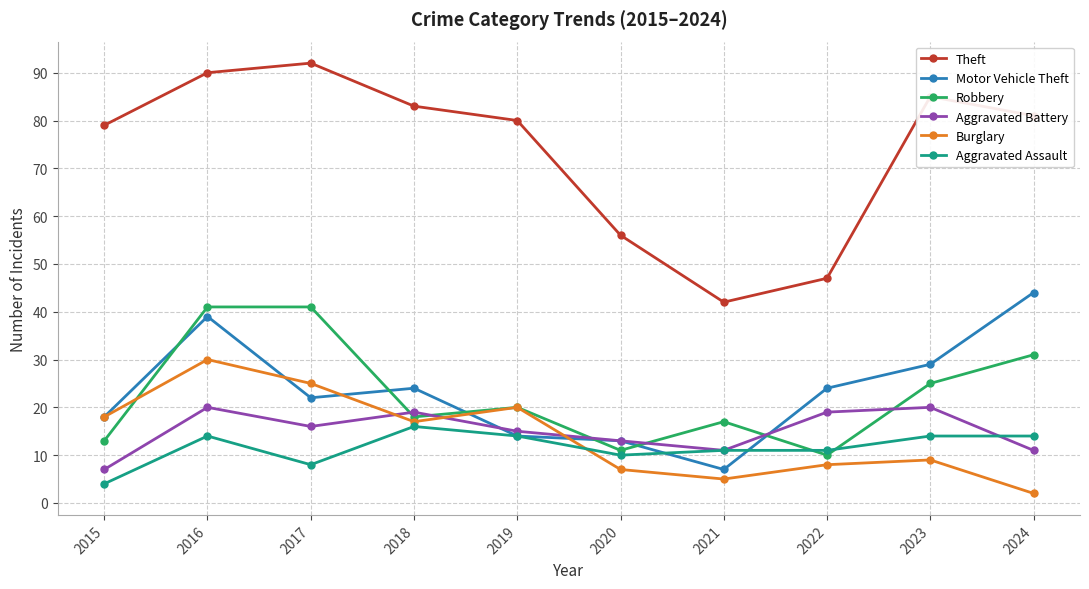

What is the spread (max minus min) of values at 2021?

37